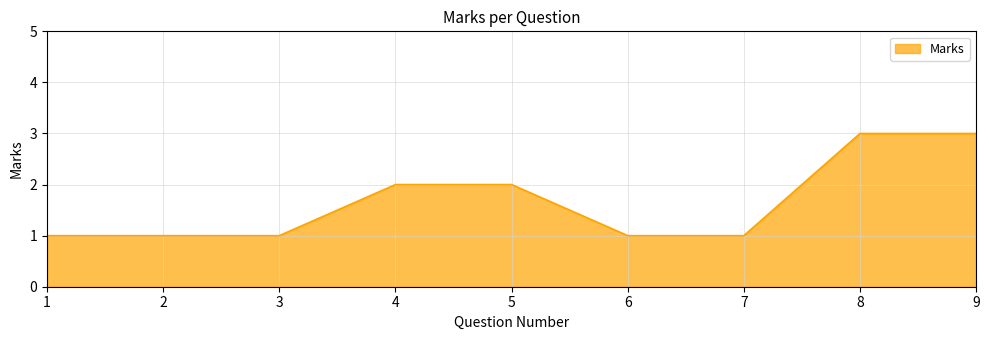

What is the maximum value shown in the chart?

3